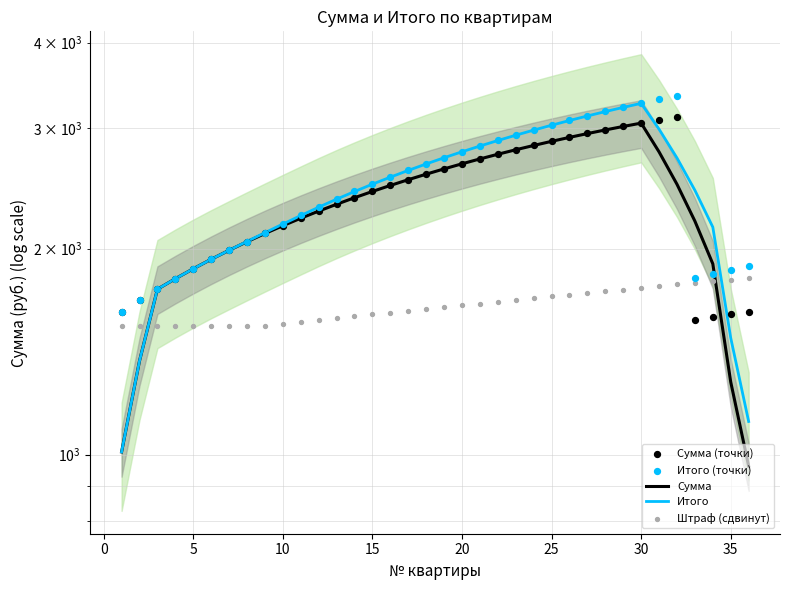

At how many categories does at least one series exceed 1122?

36